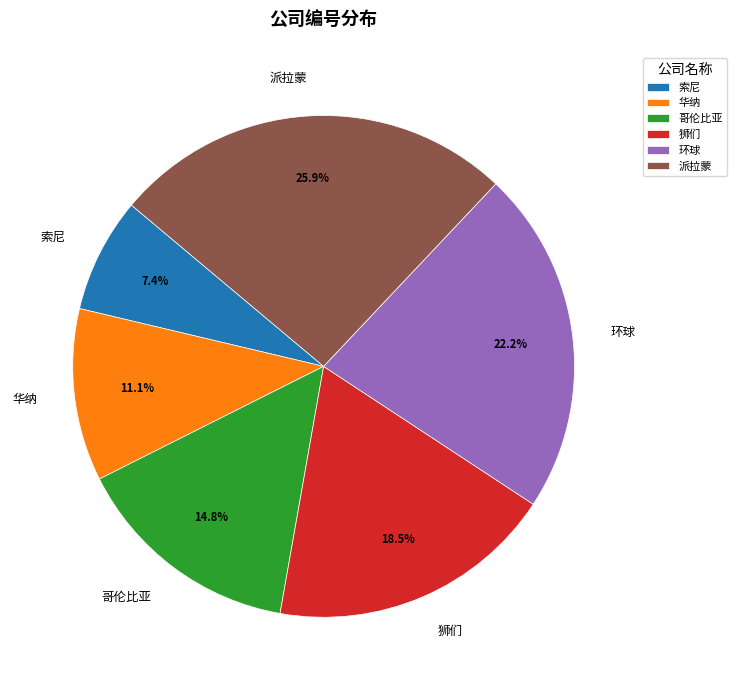

Is 索尼 the majority of the pie?

No